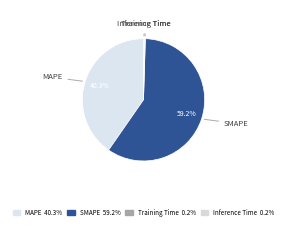

Count the number of slices in the pie.

4